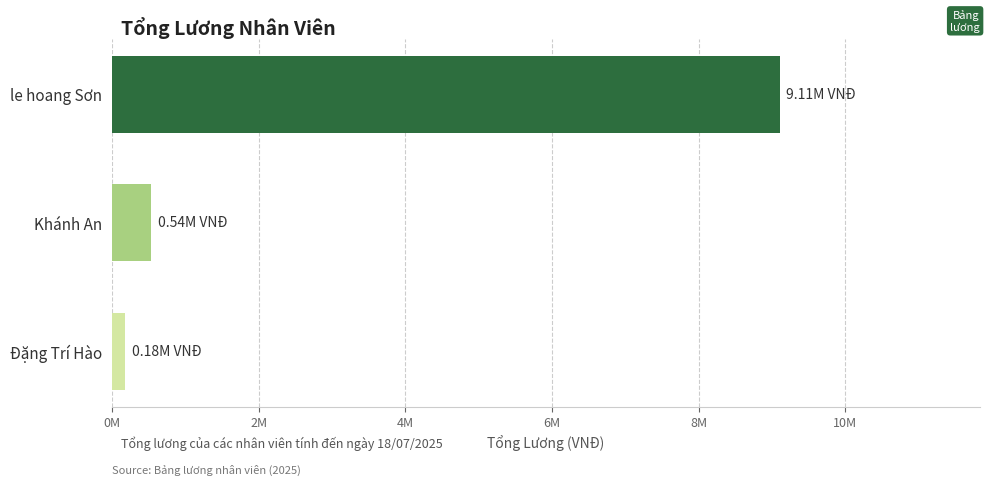

At which label is the value closest to 4642857?

Khánh An